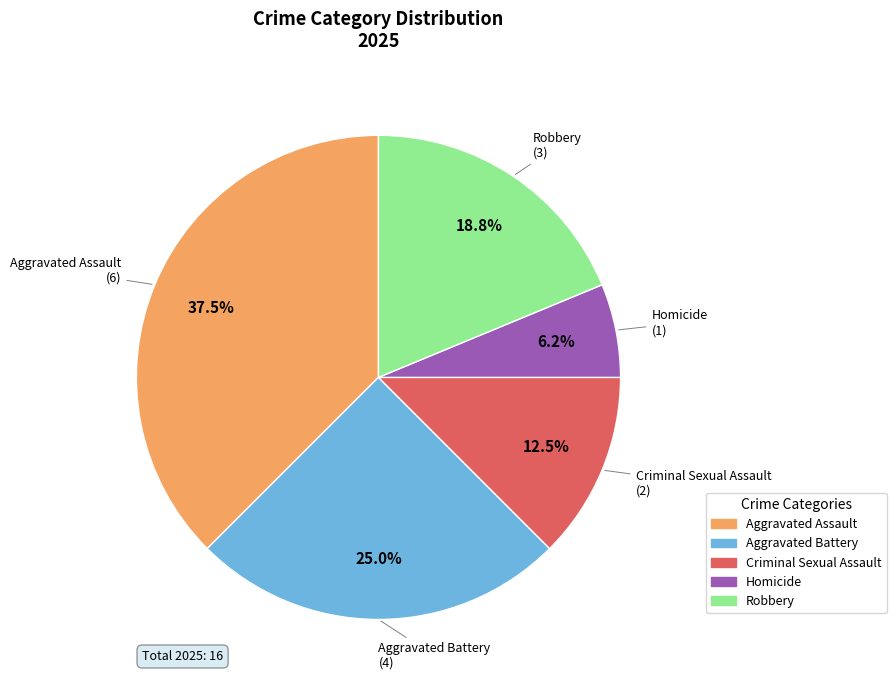

To the nearest percent, what is the average slice percentage?

20%